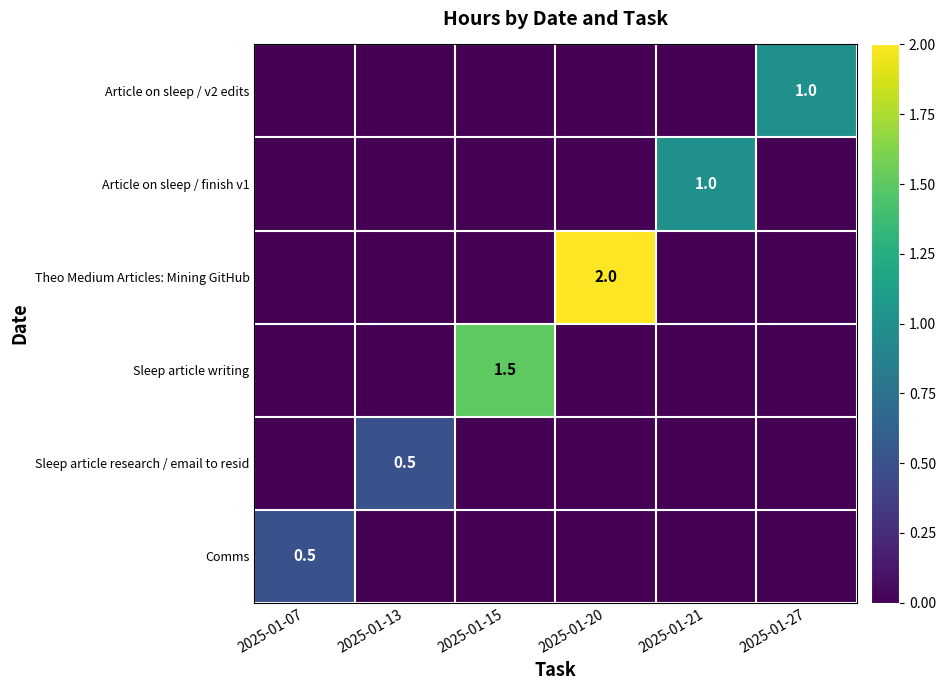

True or false: Article on sleep / finish v1 has a value of 1.0 at 2025-01-21.

True